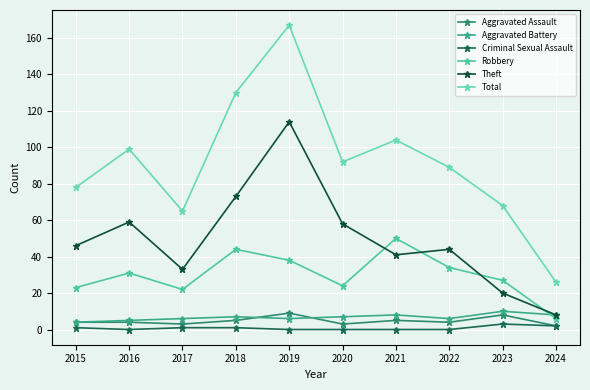

In Aggravated Assault, how many points are lower than both neighbors (excluding endpoints)?

3